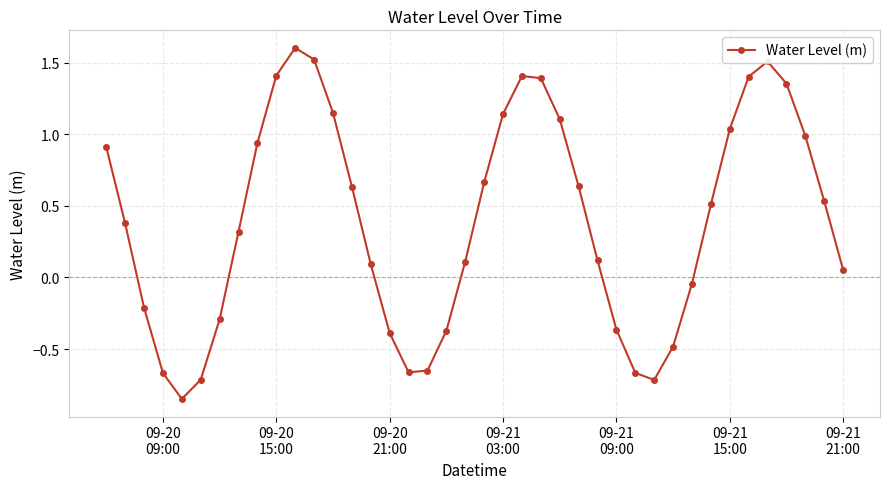

How many series are shown in this chart?

1